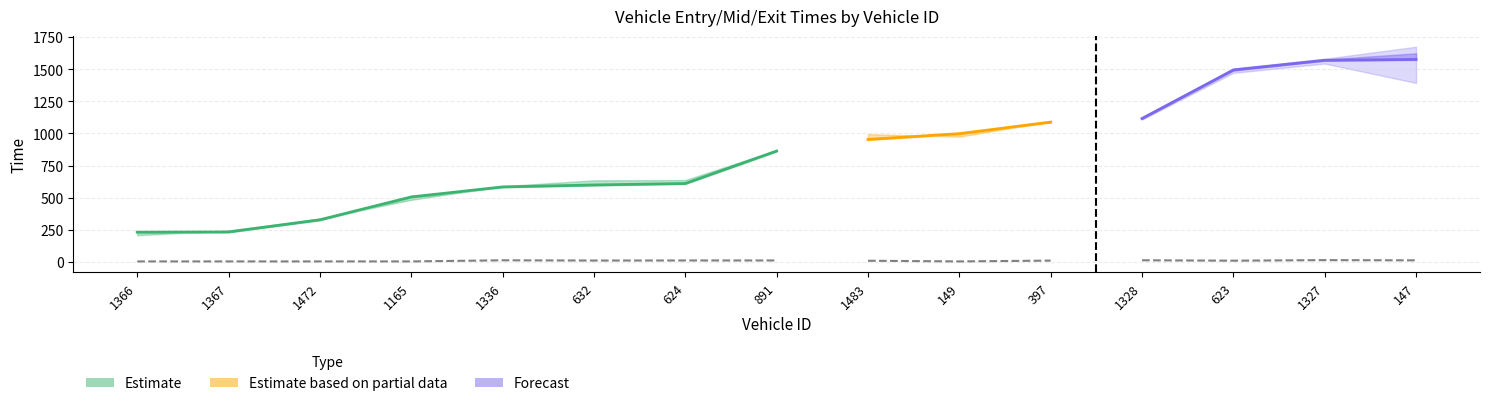

The value of mid at 1165 is 351.3. True or false?

False